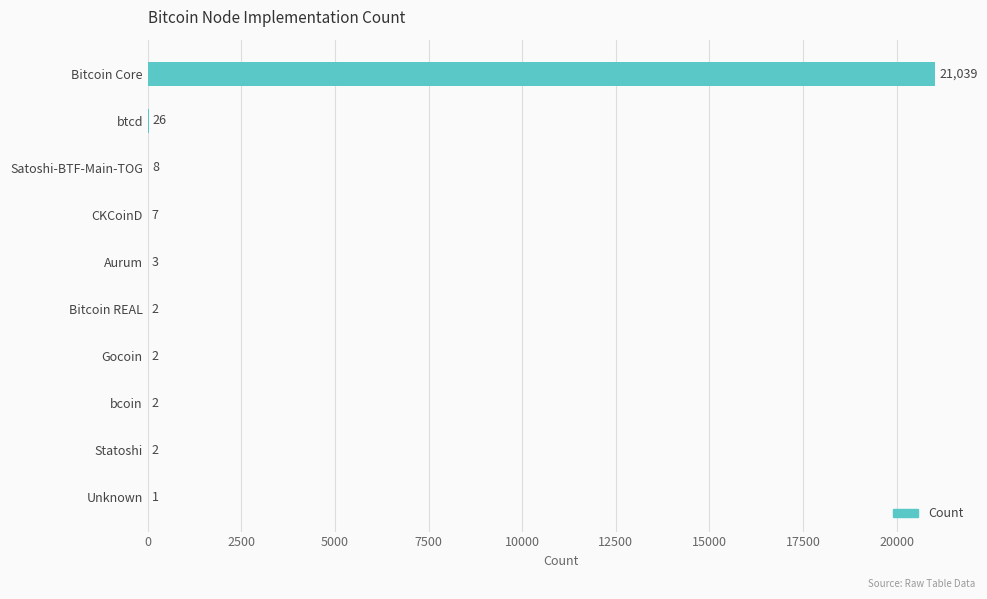

Reading bottom to top, transcribe all the data shown in this chart.

Unknown=1	Statoshi=2	bcoin=2	Gocoin=2	Bitcoin REAL=2	Aurum=3	CKCoinD=7	Satoshi-BTF-Main-TOG=8	btcd=26	Bitcoin Core=21039